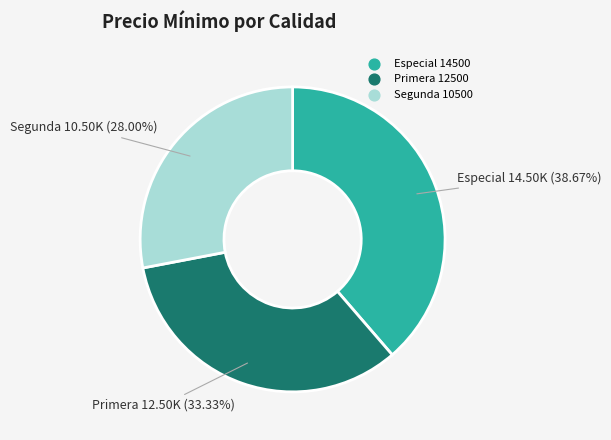

The Primera slice represents 33% of the pie. True or false?

True